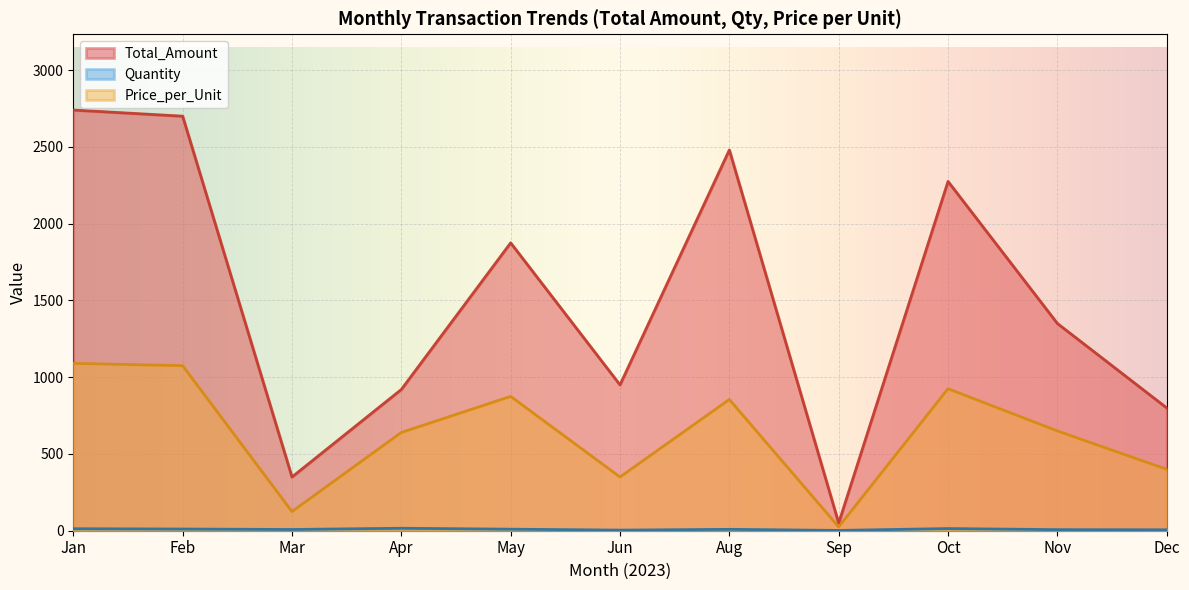

What is the difference between the second highest and second lowest values in the Price_per_Unit series?

950